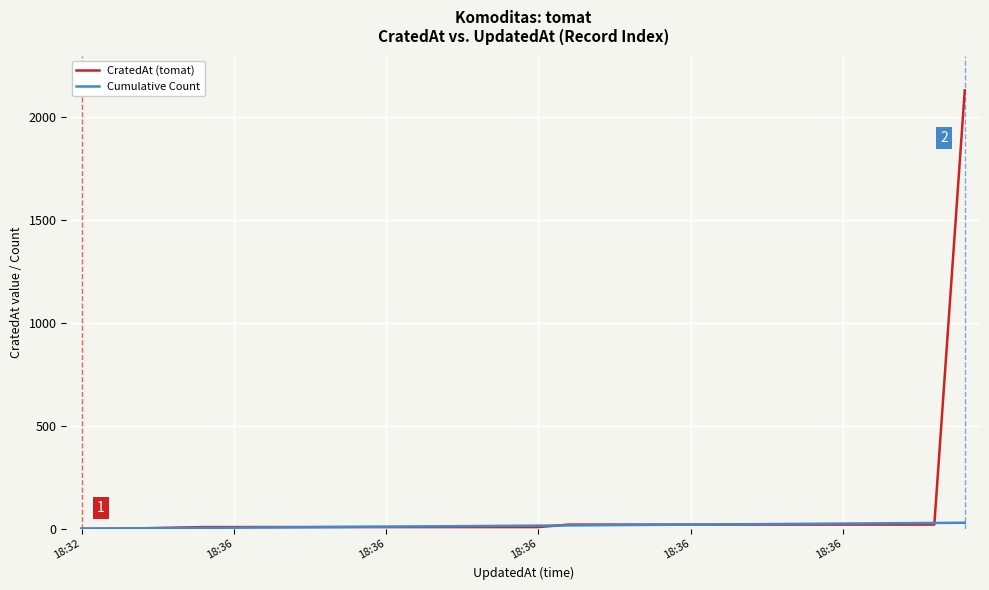

What are all the series names shown in the legend?

CratedAt (tomat), Cumulative Count